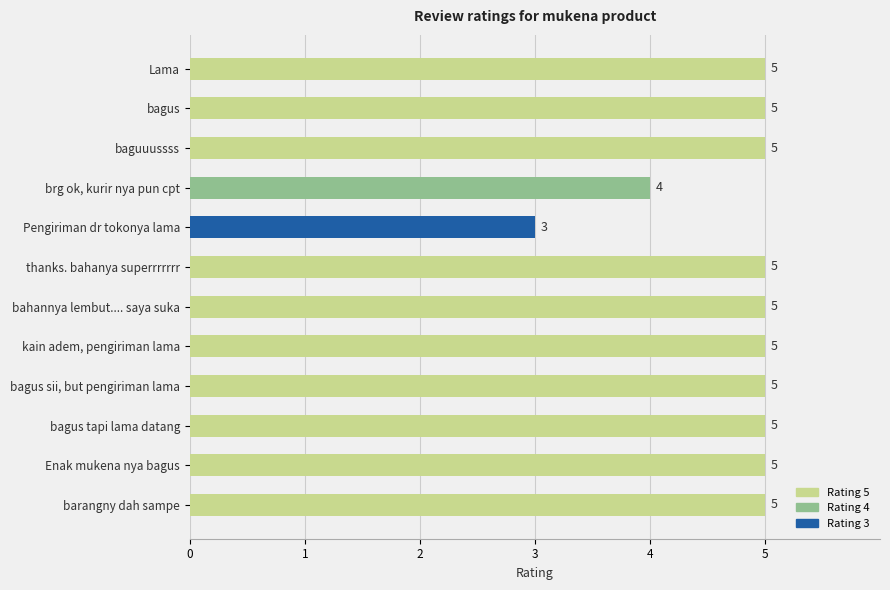

Reading bottom to top, extract all data points from this chart.

5	5	5	5	5	5	5	3	4	5	5	5